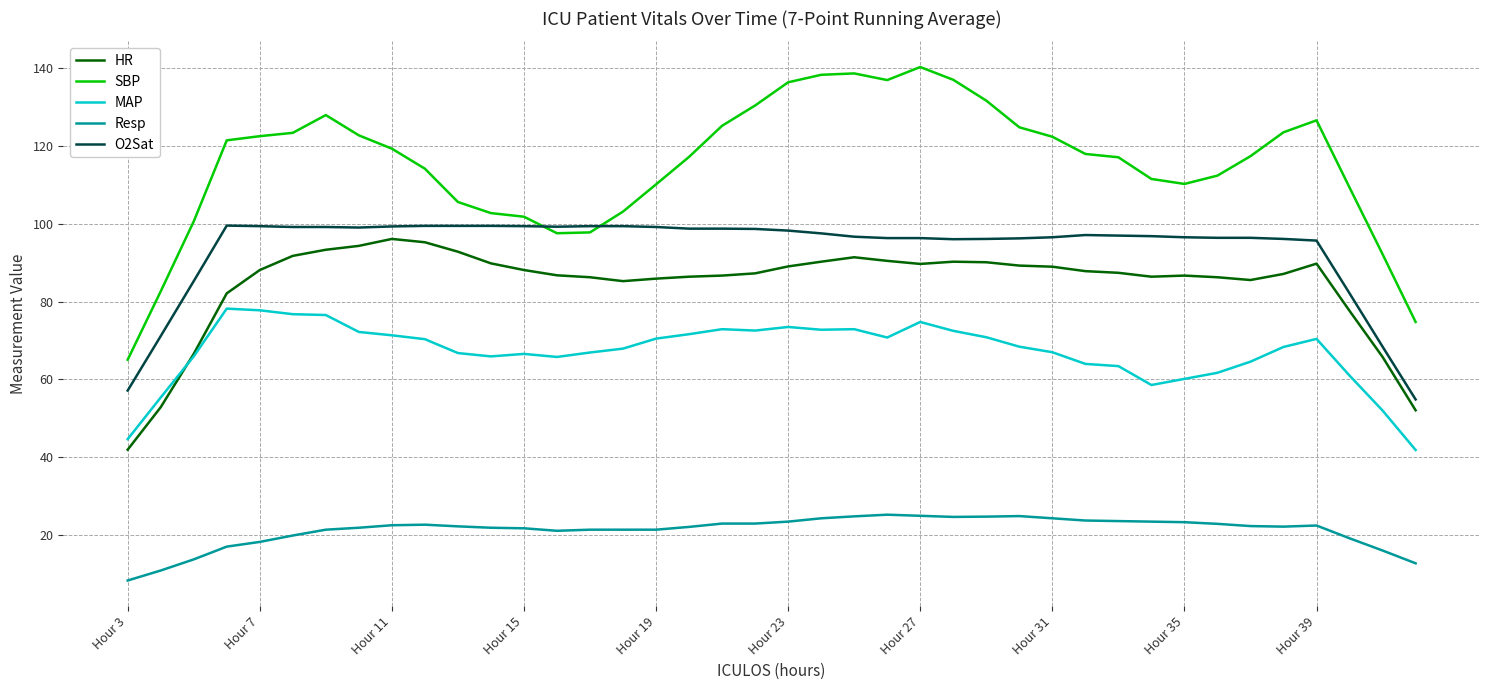

Which series has the widest spread of values?

SBP